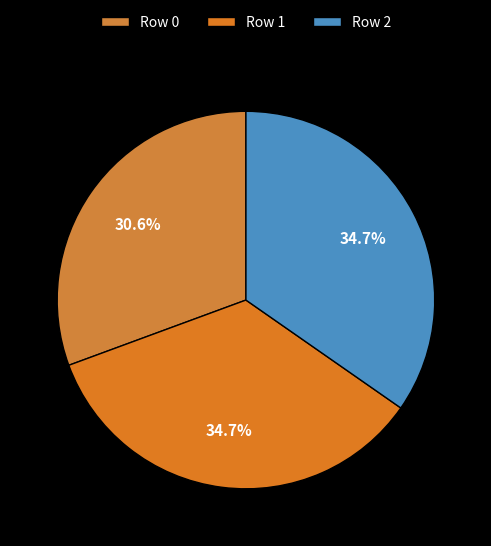

True or false: Row 0 accounts for 19% of the total.

False